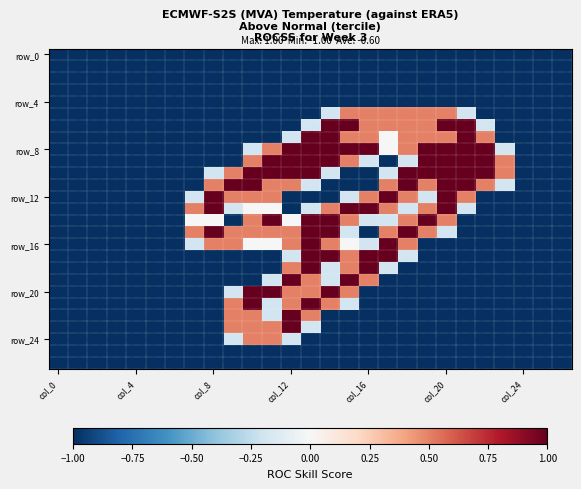

How many data points does each series have?

27